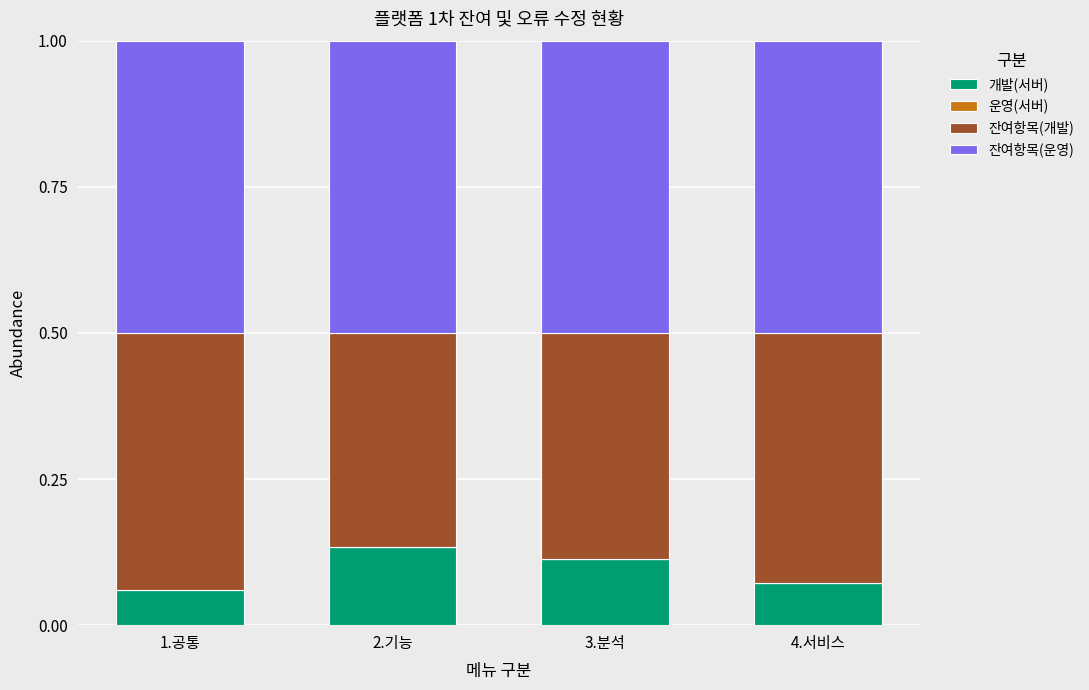

What is the total value across all series at 3.분석?

1.0